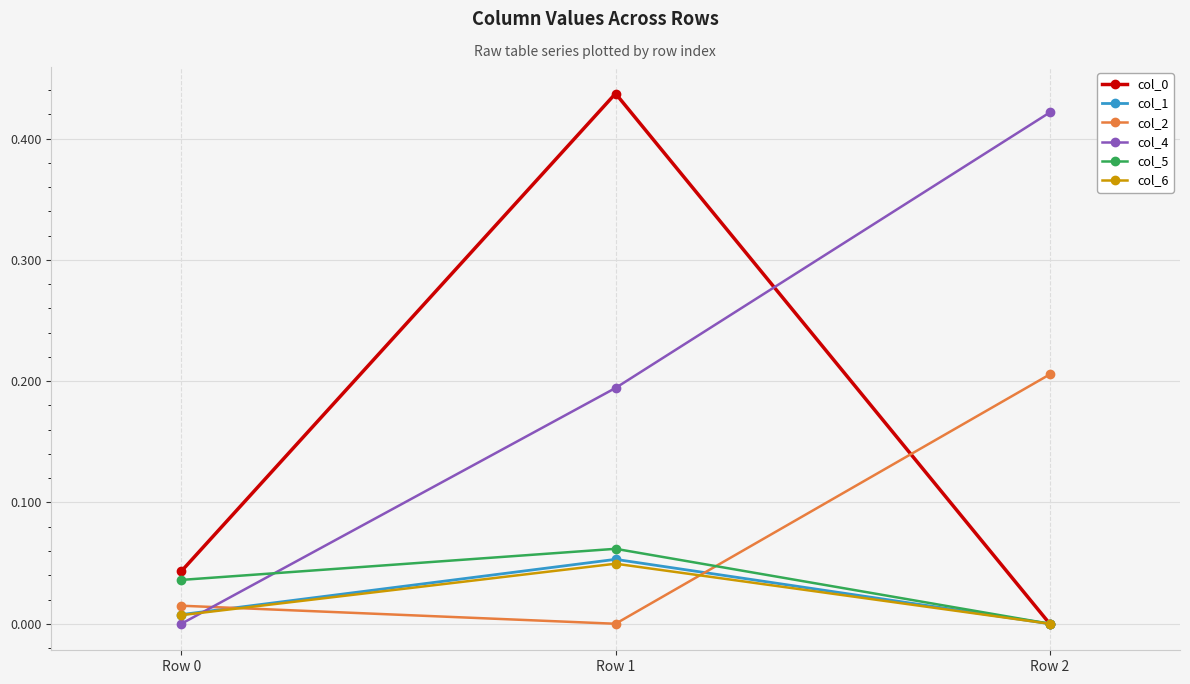

How many lines are shown in the chart?

6